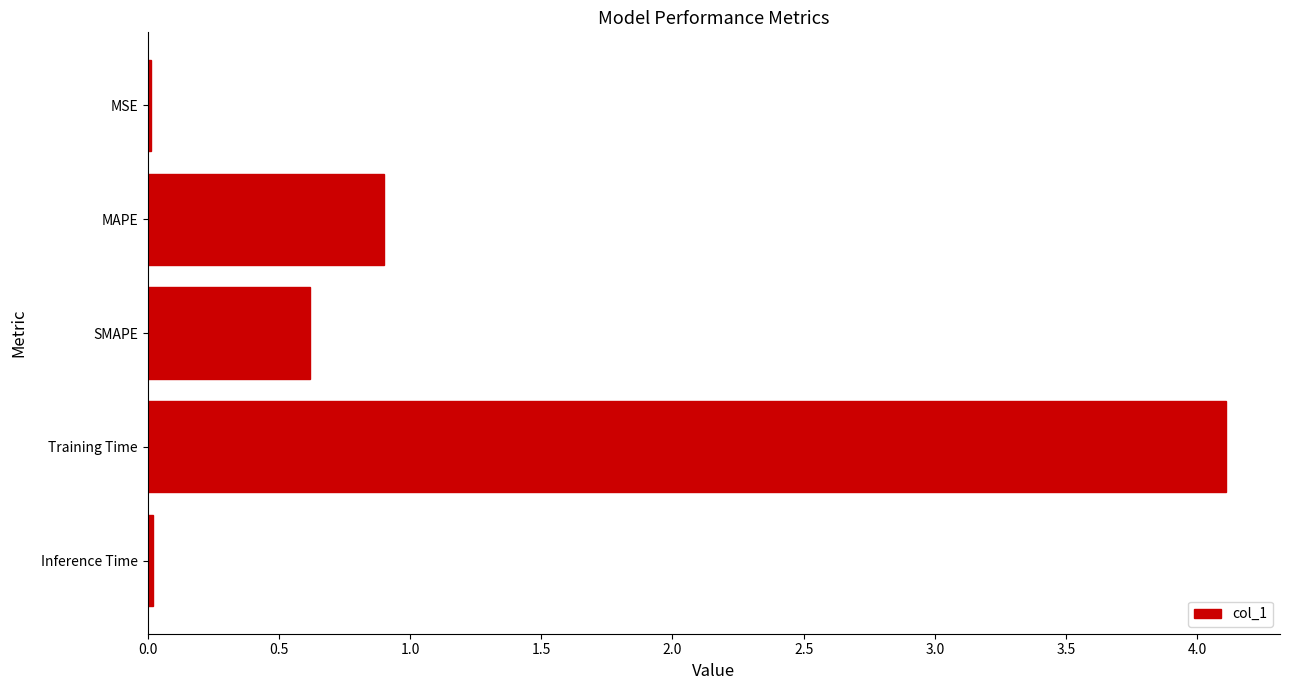

What is the change in value from SMAPE to MAPE?

+0.3